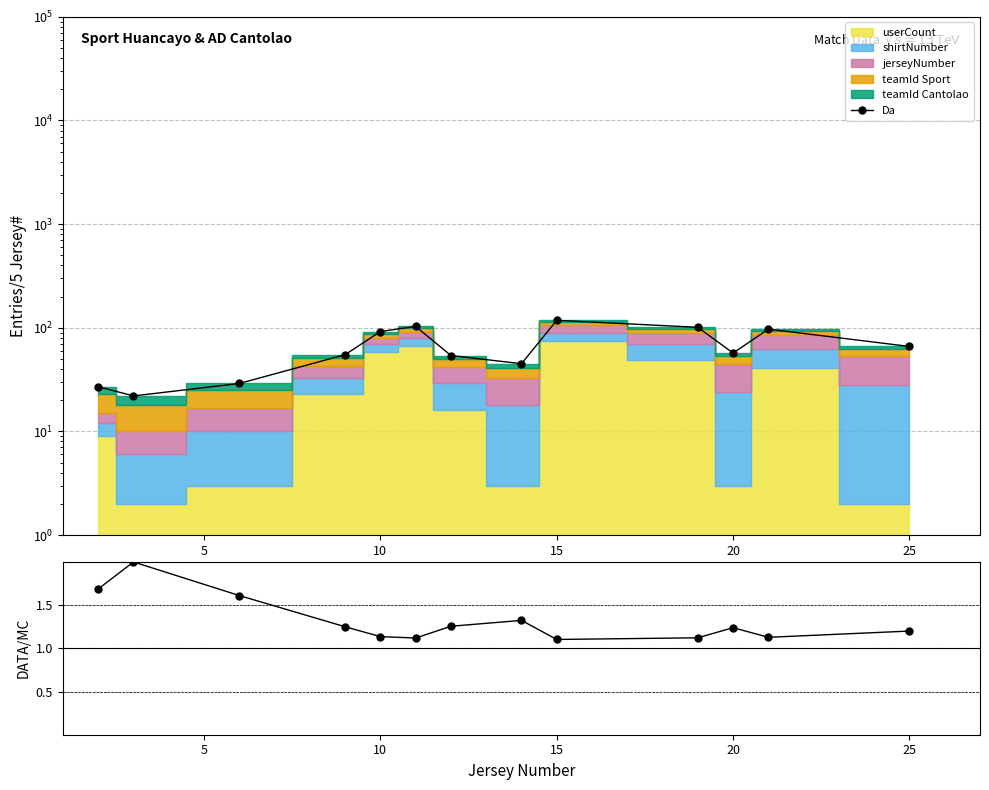

The Data/MC series shows 1.9 at 15. True or false?

False